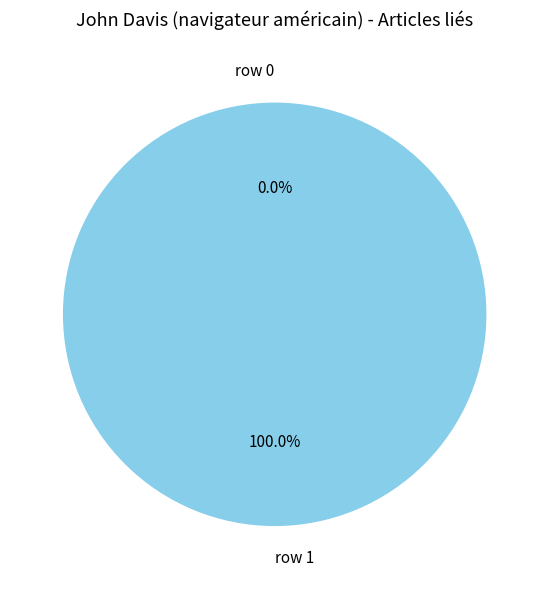

Which slice represents more than half of the pie?

row 1